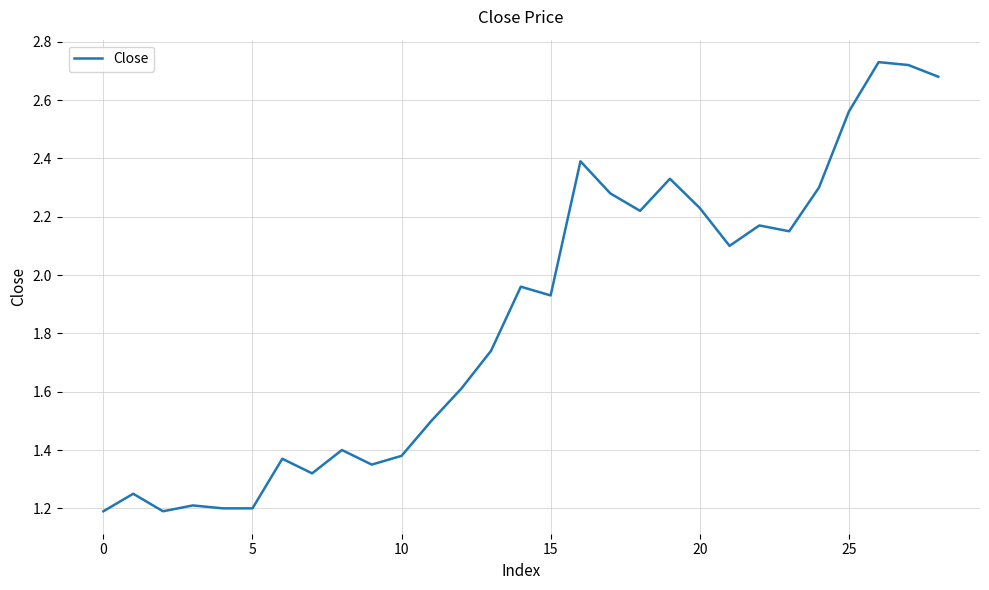

What is the difference between the maximum and minimum values?

1.5